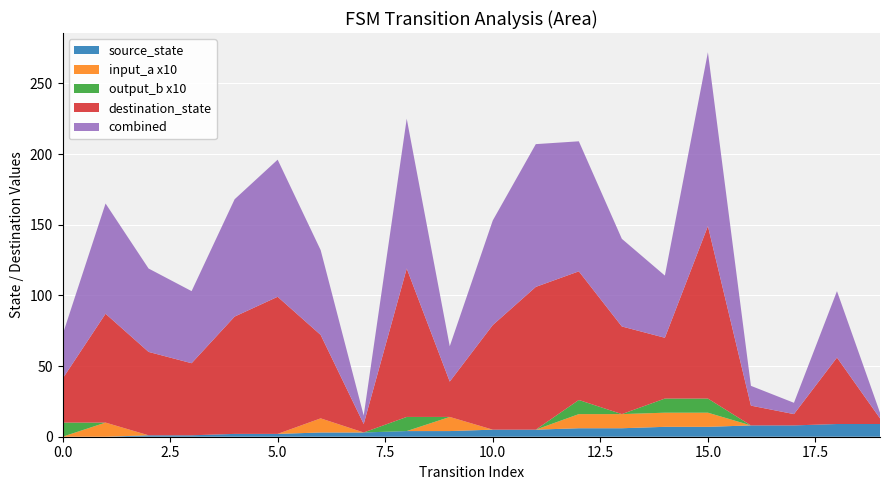

Reading left to right, extract all data points from this chart.

source_state: 0	0	1	1	2	2	3	3	4	4	5	5	6	6	7	7	8	8	9	9
destination_state: 31	77	59	51	83	97	59	6	105	25	74	101	91	62	43	122	14	8	47	4
input_symbol_a: 0	1	0	0	0	0	1	0	0	1	0	0	1	1	1	1	0	0	0	0
output_symbol_b: 1	0	0	0	0	0	0	0	1	0	0	0	1	0	1	1	0	0	0	0
combined: 31	78	59	51	83	97	60	6	106	25	74	101	92	62	44	123	14	8	47	4